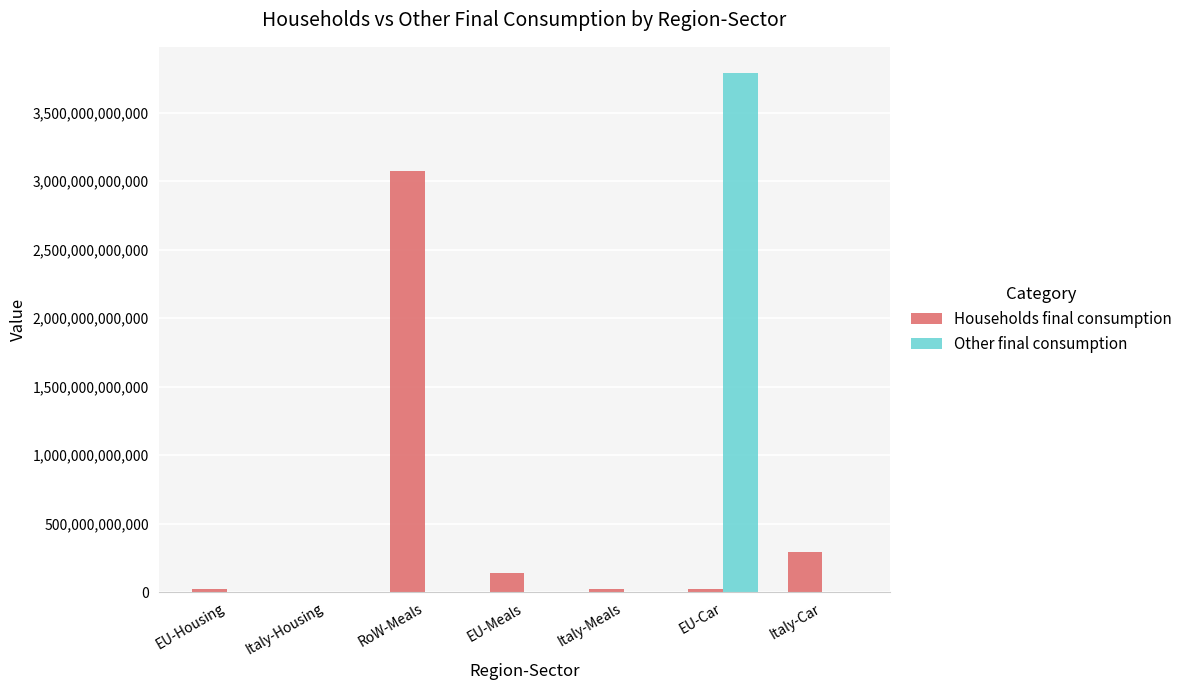

At which label does Households final consumption reach its peak?

RoW-Meals